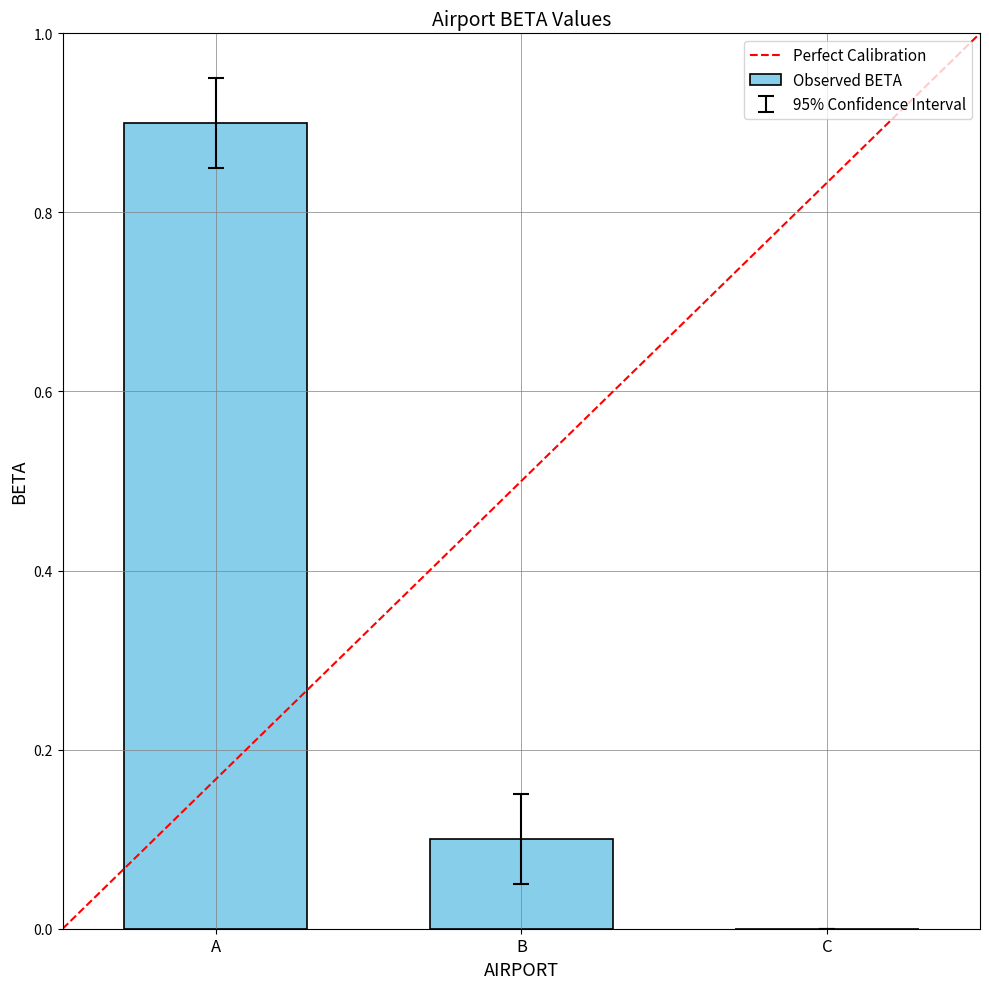

Between A and B, which is larger?

A